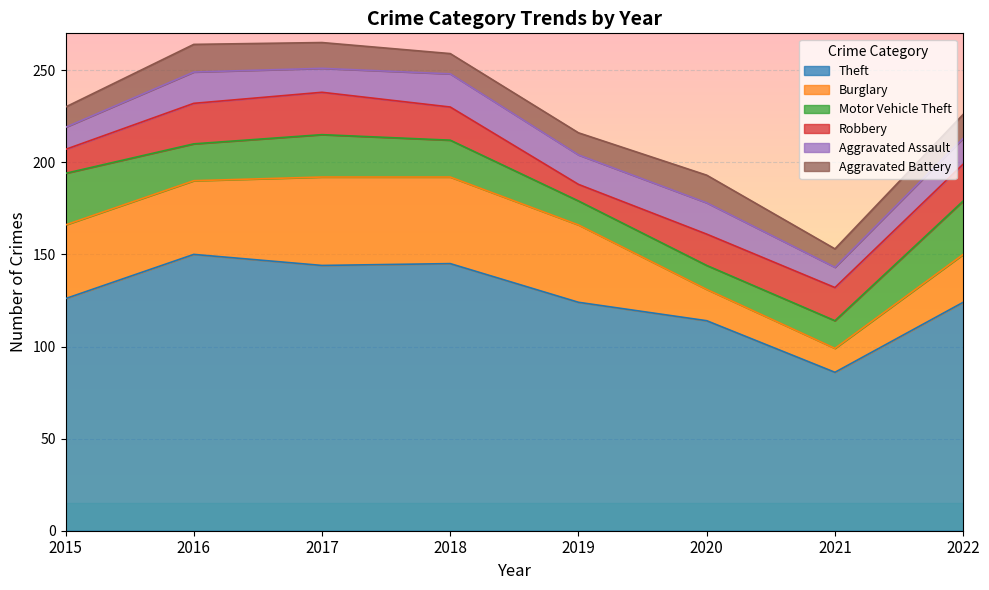

Between 2015 and 2018, which series saw the biggest shift?

Theft